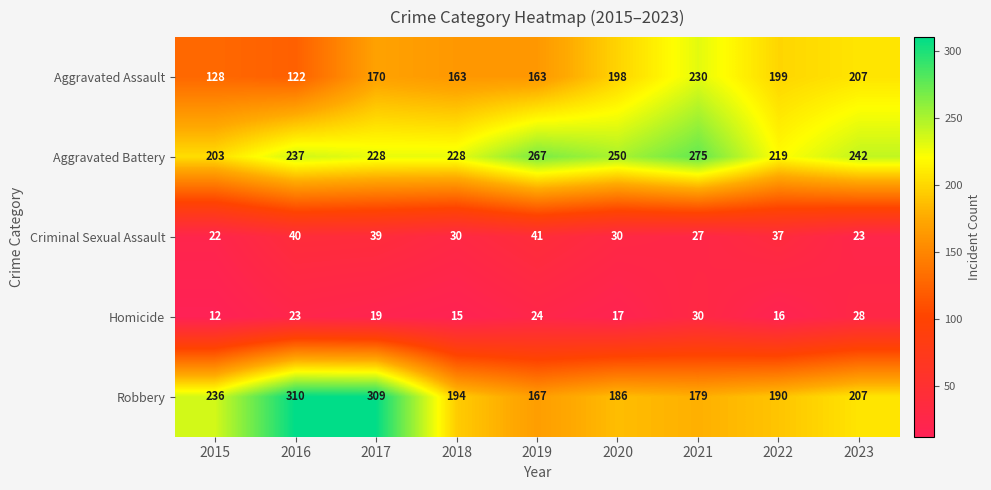

What is the smallest value displayed?

12